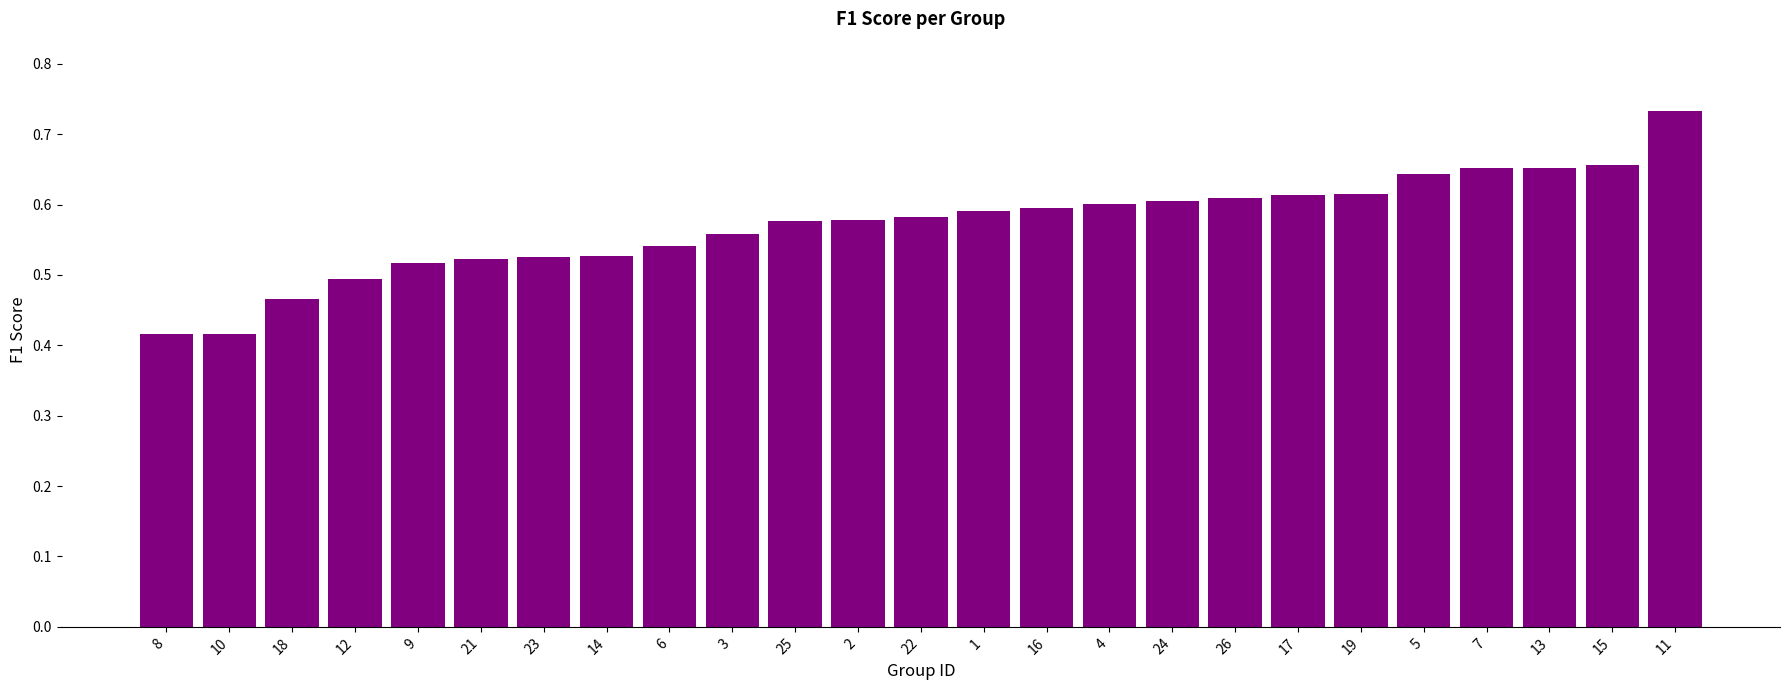

What is the change in value from 6 to 17?

+0.1